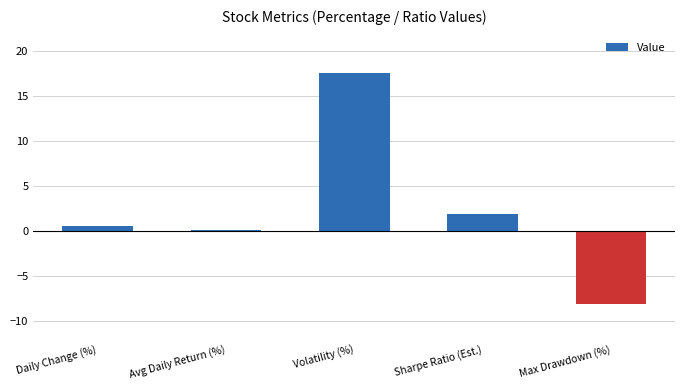

What is the sum of all values?

12.0